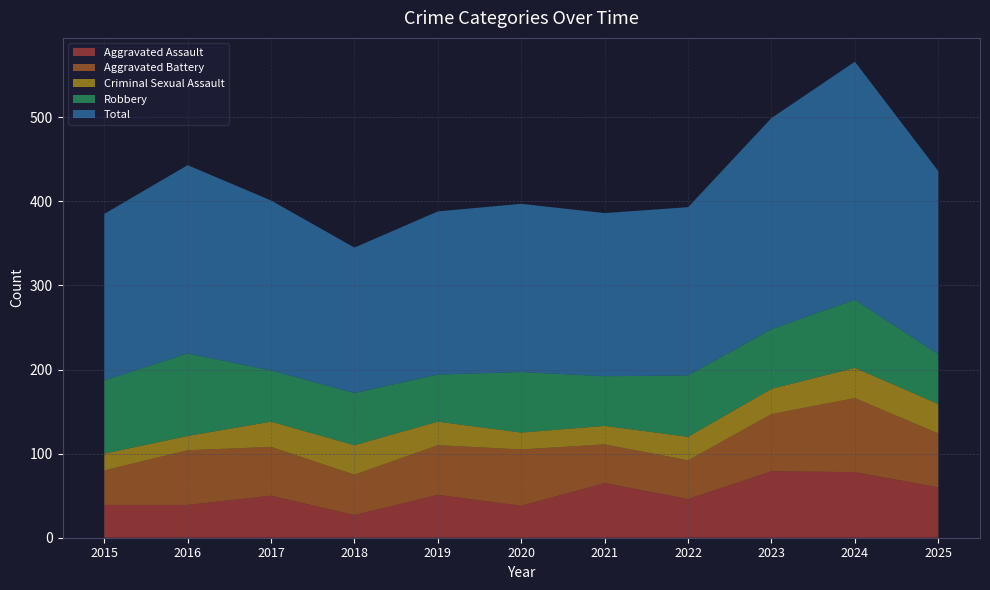

Reading left to right, transcribe all the data shown in this chart.

Aggravated Assault: 2015=39	2016=39	2017=50	2018=27	2019=51	2020=38	2021=65	2022=46	2023=79	2024=78	2025=60
Aggravated Battery: 2015=41	2016=65	2017=58	2018=48	2019=59	2020=67	2021=46	2022=46	2023=68	2024=88	2025=64
Criminal Sexual Assault: 2015=20	2016=17	2017=30	2018=35	2019=28	2020=20	2021=22	2022=28	2023=30	2024=36	2025=35
Robbery: 2015=87	2016=98	2017=61	2018=62	2019=56	2020=72	2021=59	2022=73	2023=71	2024=81	2025=59
Total: 2015=198	2016=224	2017=202	2018=173	2019=194	2020=200	2021=194	2022=200	2023=251	2024=283	2025=218